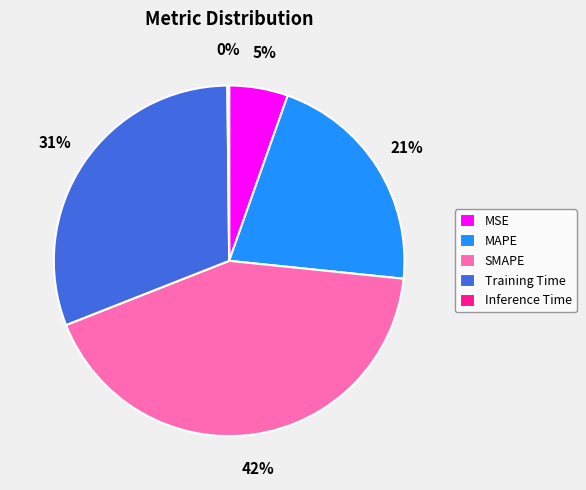

Does SMAPE represent more than half of the total?

No